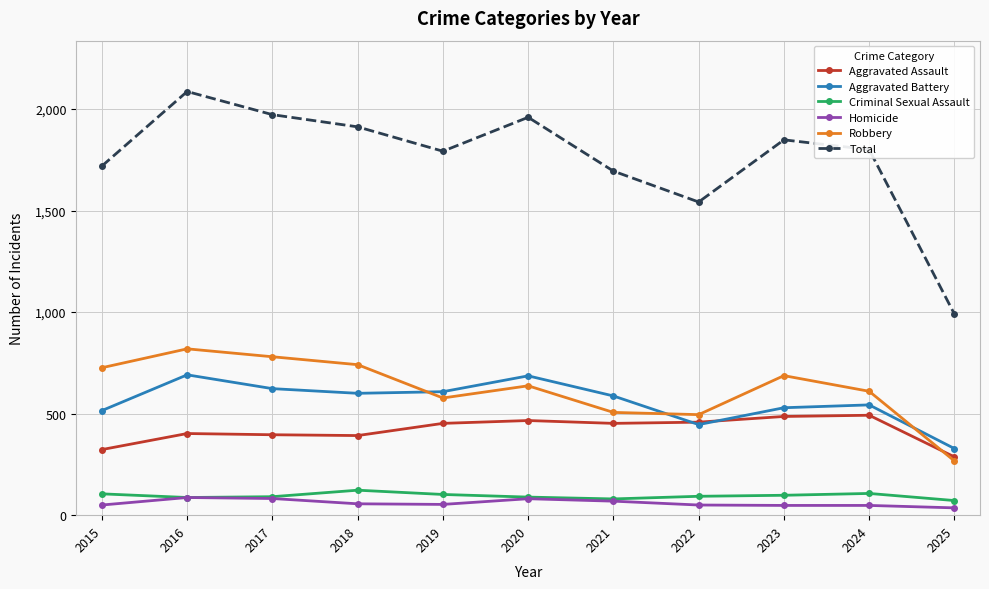

What is the maximum value shown in the chart?

2086